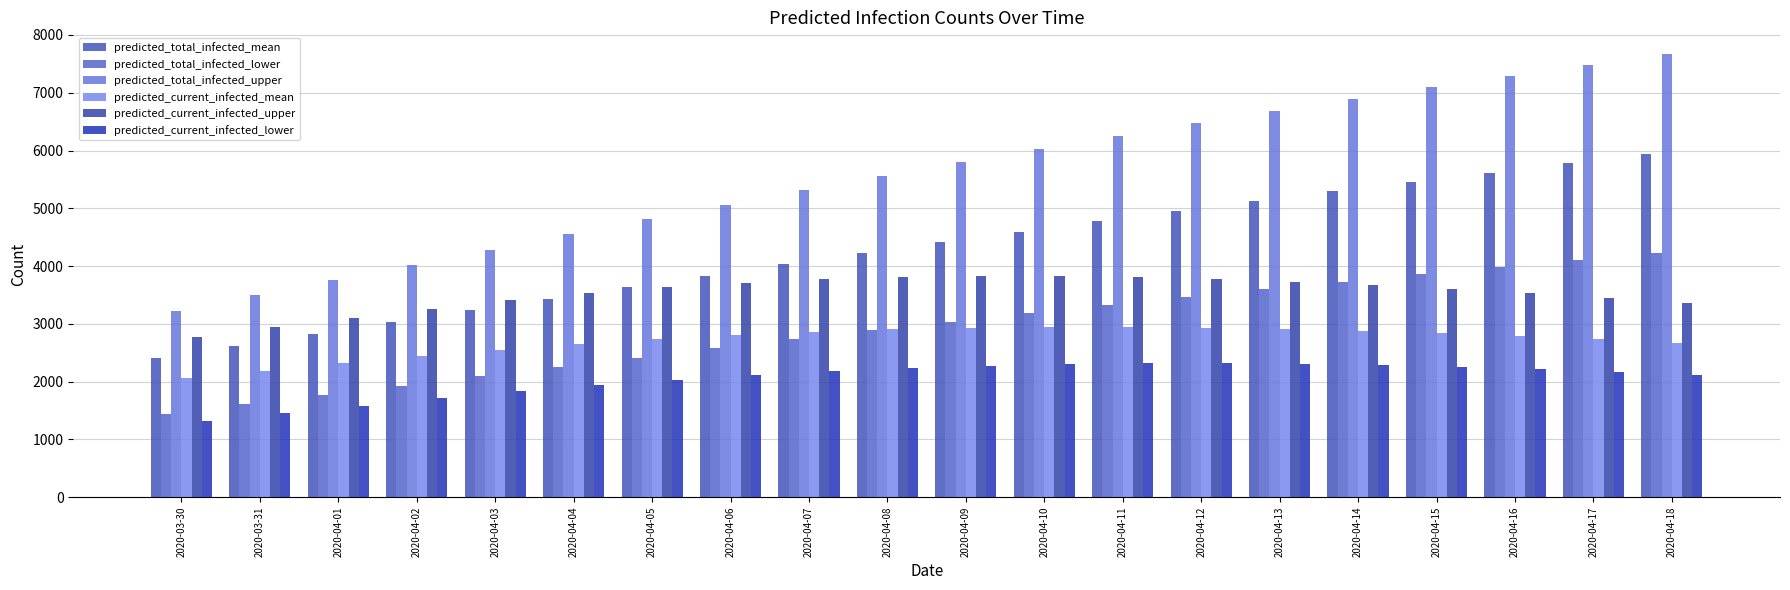

What is the value of the predicted_total_infected_upper bar at the 5th from the left?

4284